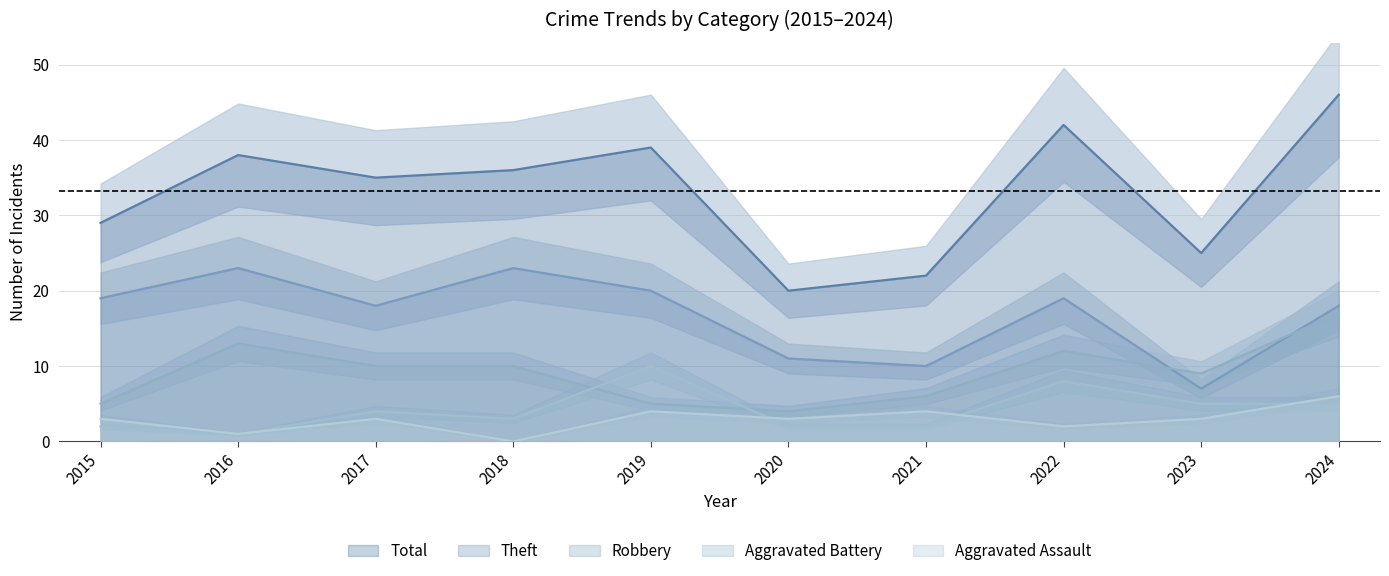

True or false: Robbery and Total cross at least once.

False